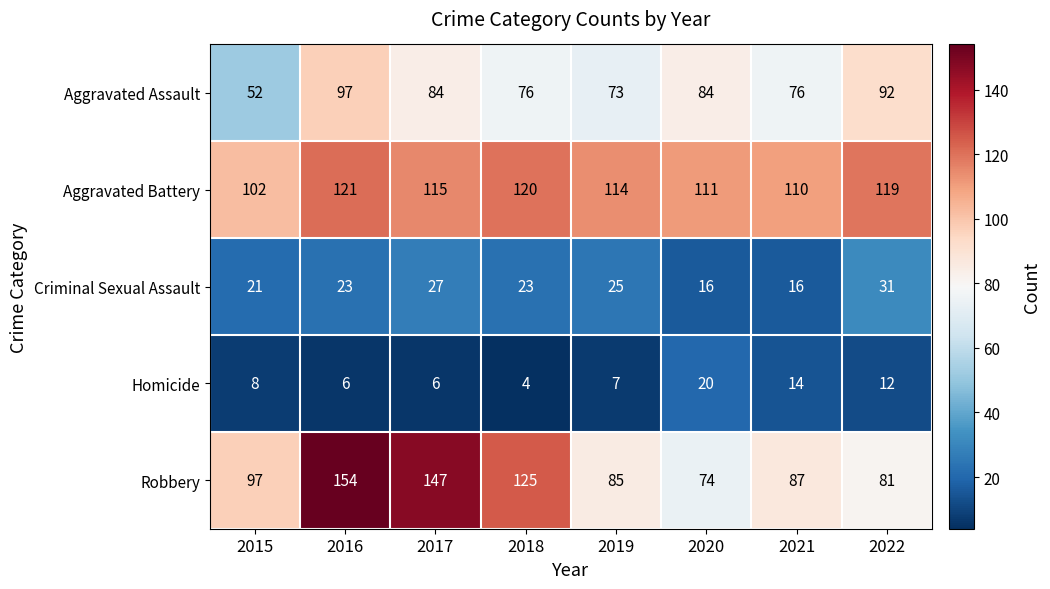

Is it true that Robbery equals 125 at 2018?

True